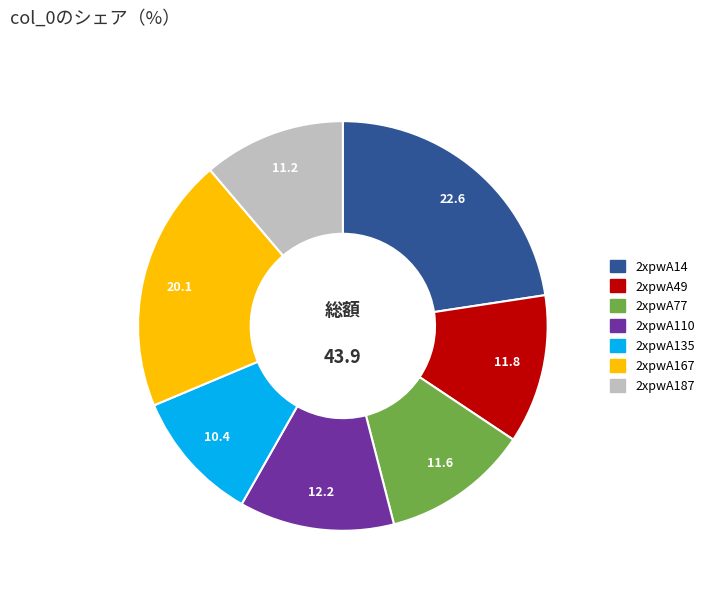

What is the largest slice in the pie chart?

2xpwA14